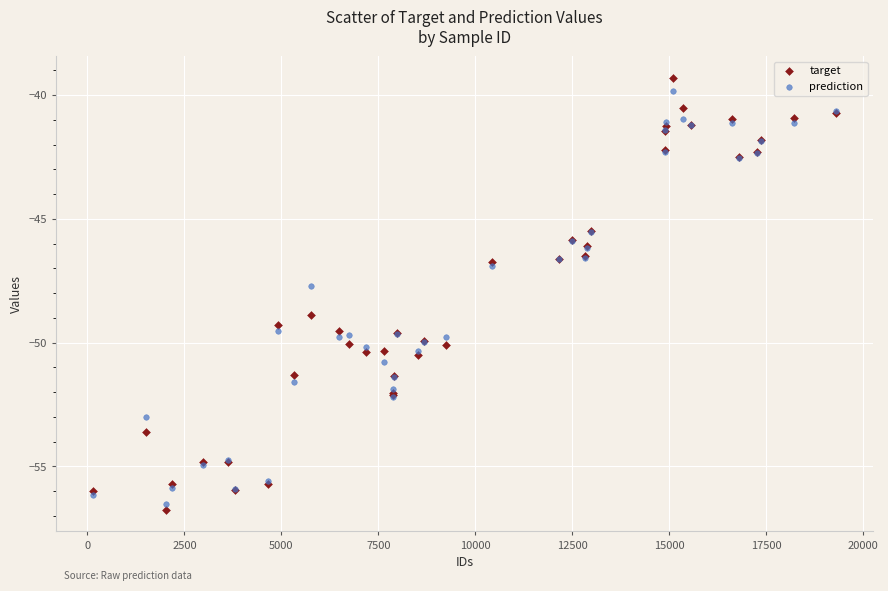

What are all the series names shown in the legend?

target, prediction